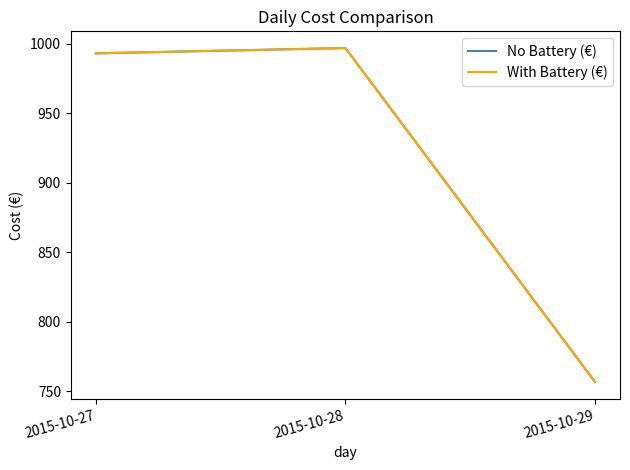

What is the smallest value displayed?

756.5